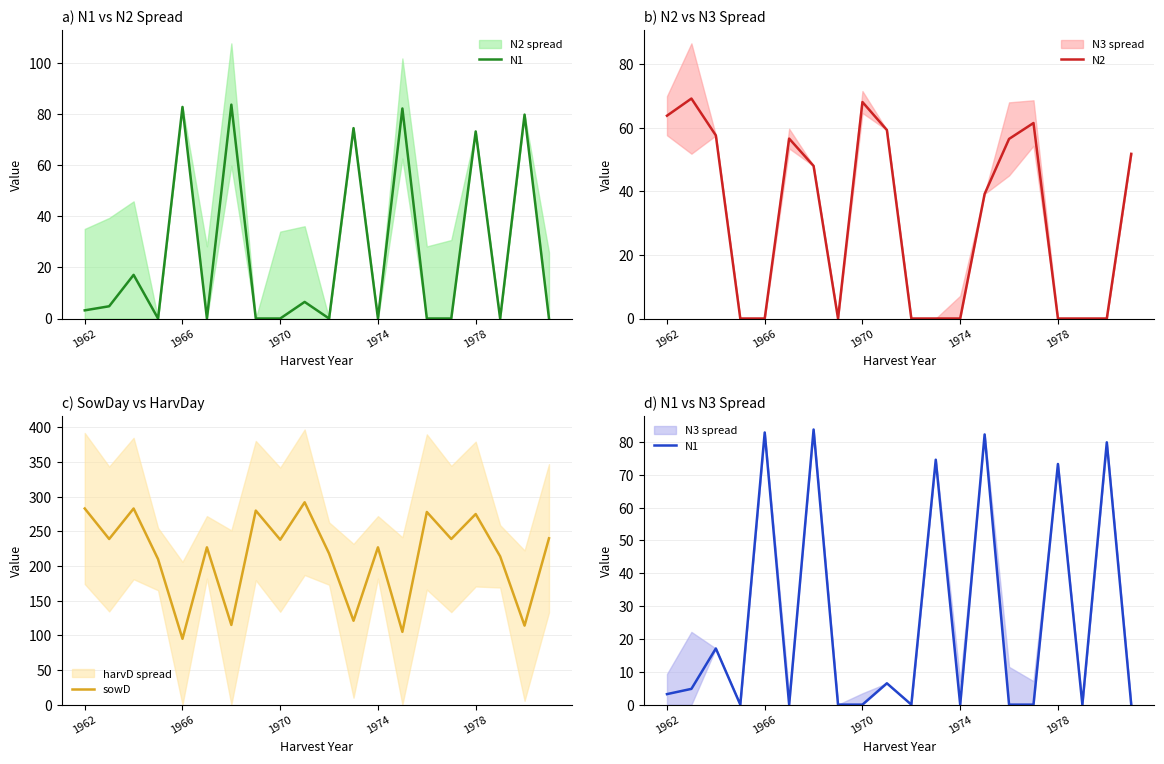

Where does the N1 series first go above 3?

1962